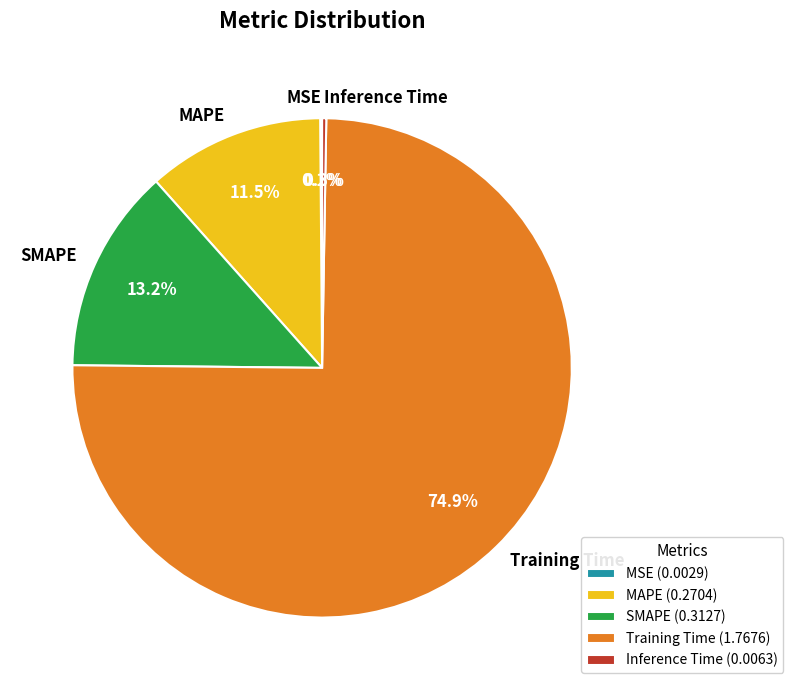

Is Training Time the majority of the pie?

Yes